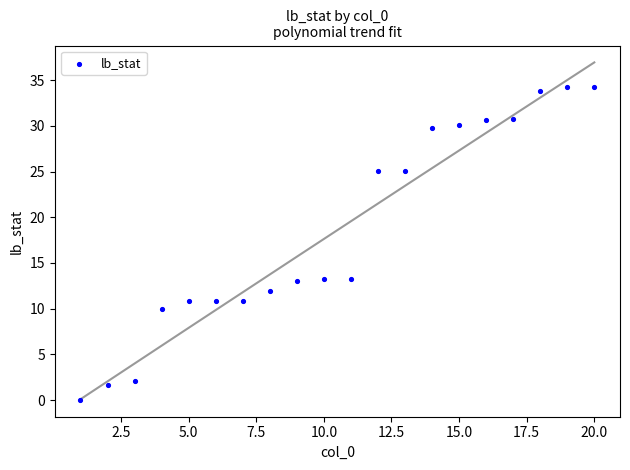

What is the range of Y values (max minus min)?

34.3